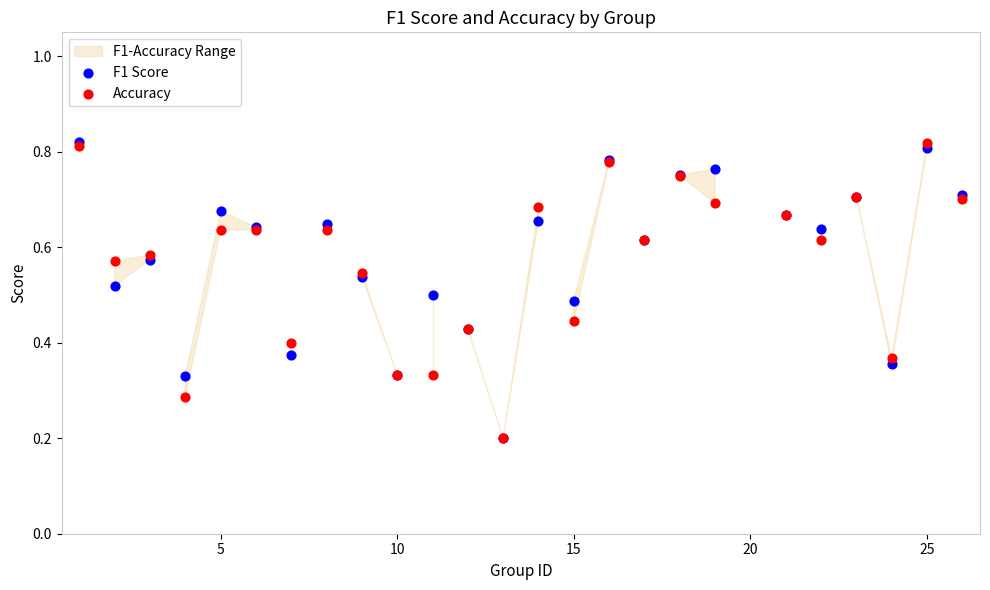

Which series contains the lowest Y value?

F1 Score